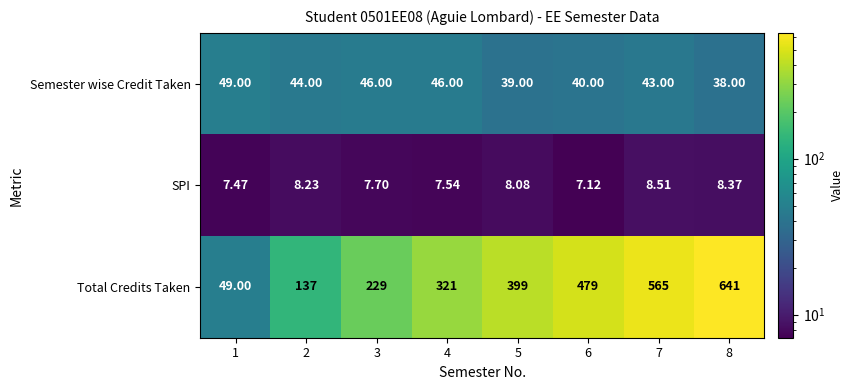

Rank the series at 7 from highest to lowest value.

Total Credits Taken, Semester wise Credit Taken, SPI